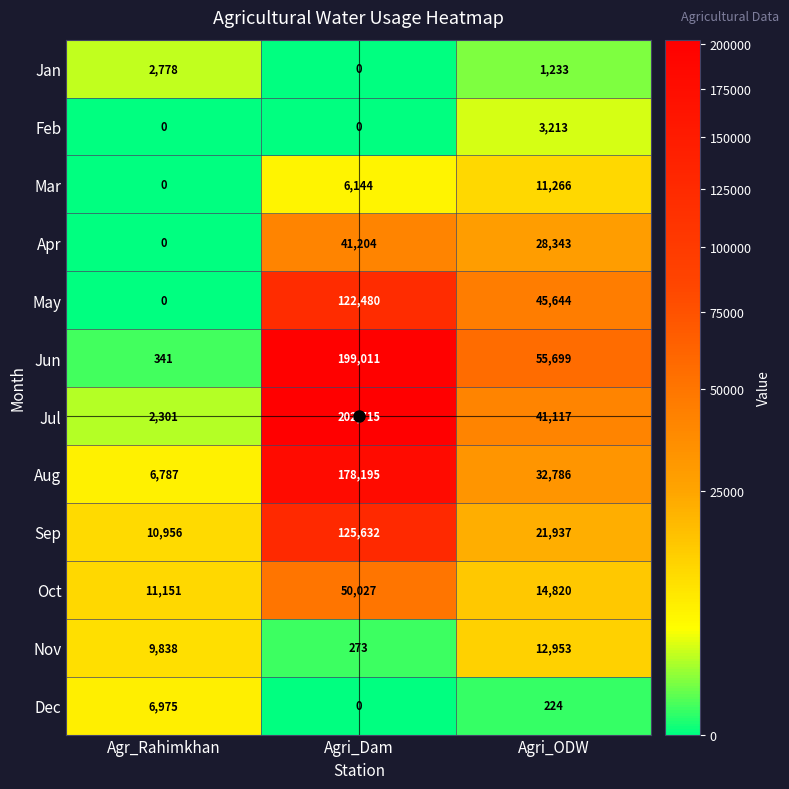

Which label corresponds to the largest value in the chart?

Agri_Dam